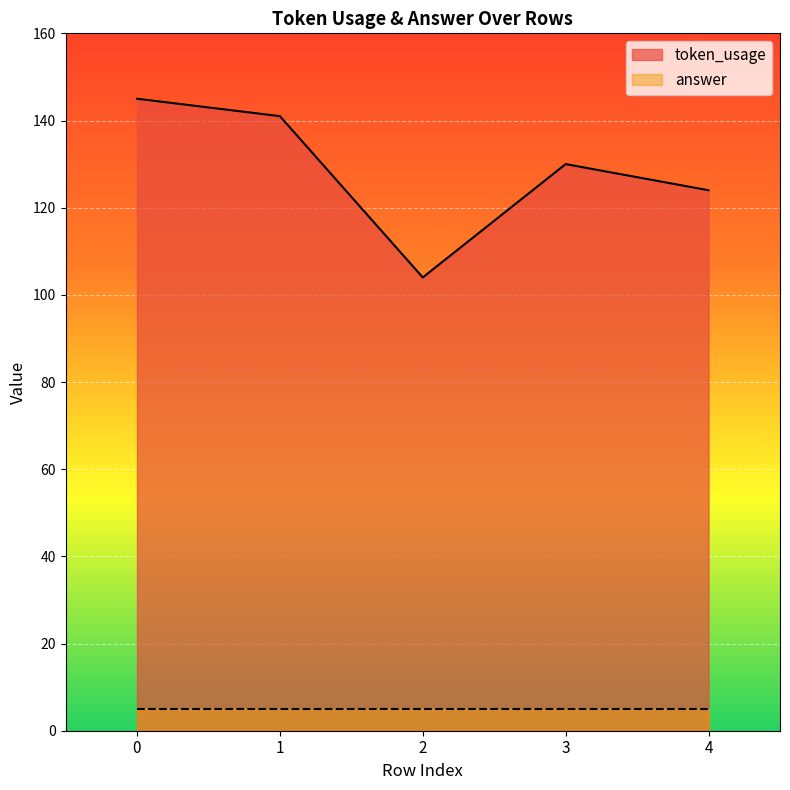

How many points are lower than both their immediate neighbors (excluding endpoints)?

1